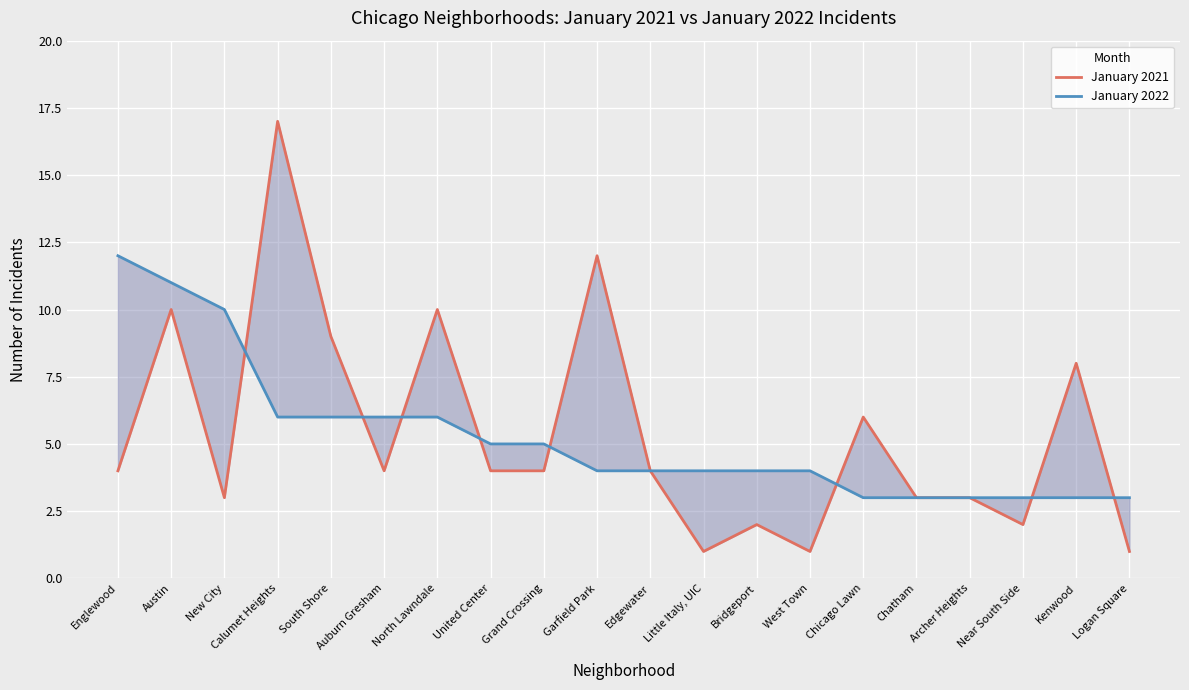

How many interior local peaks does the January 2021 series have?

7